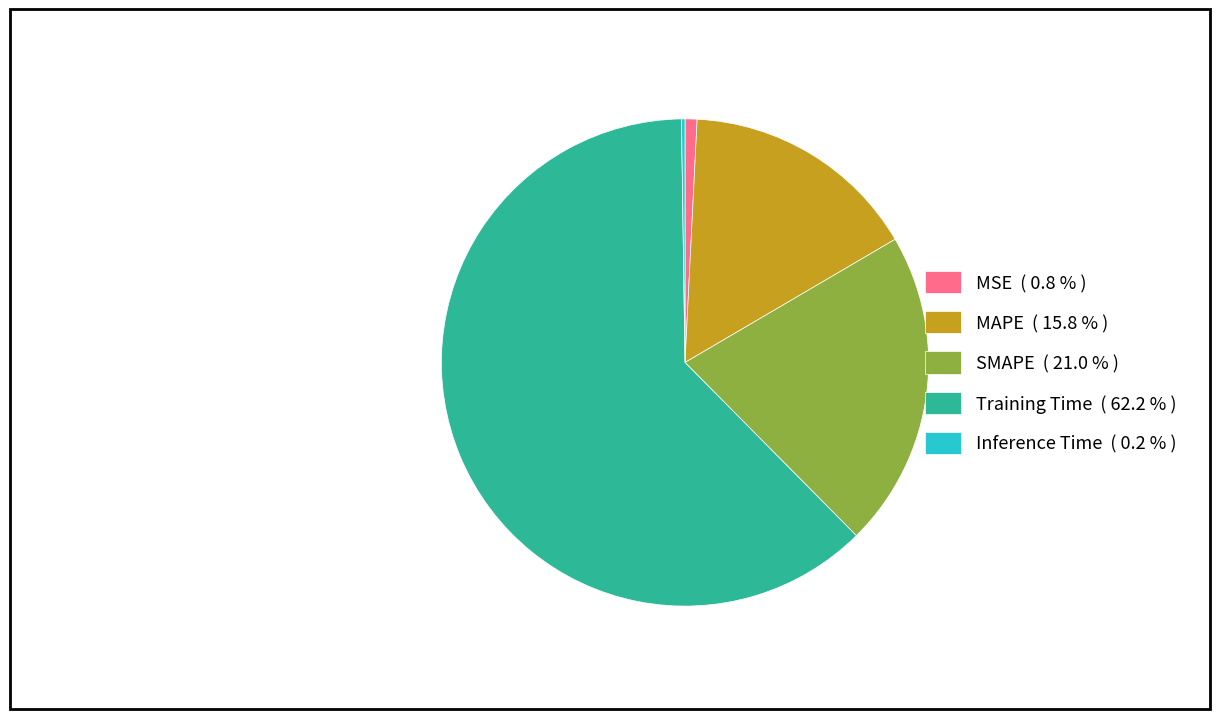

Between MSE ( 0.8 % ) and SMAPE ( 21.0 % ), which is larger?

SMAPE ( 21.0 % )